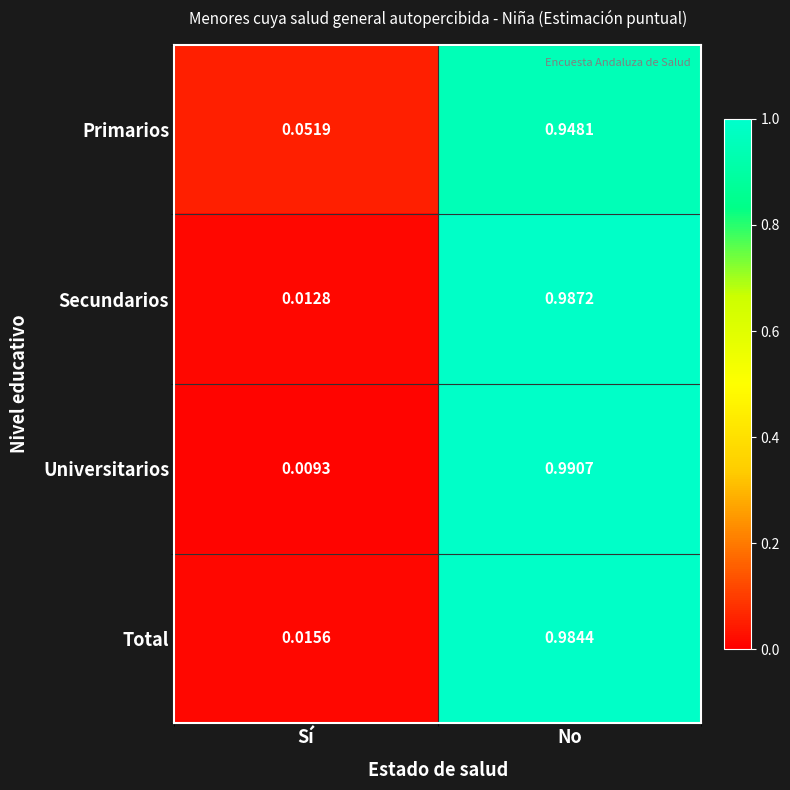

Rank the series by their maximum value, from highest to lowest.

Universitarios, Secundarios, Total, Primarios